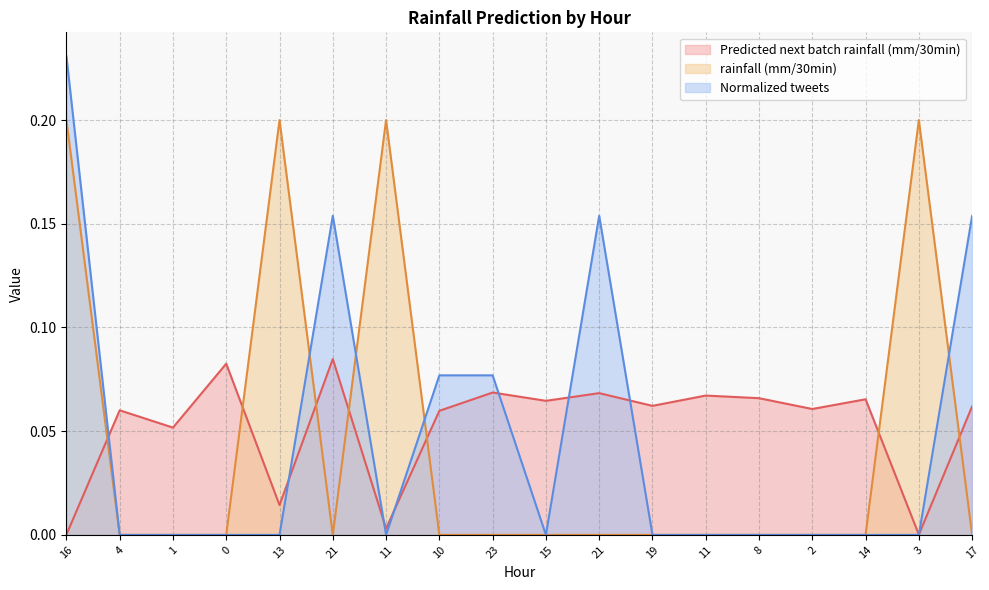

Does the chart have visible grid lines?

Yes